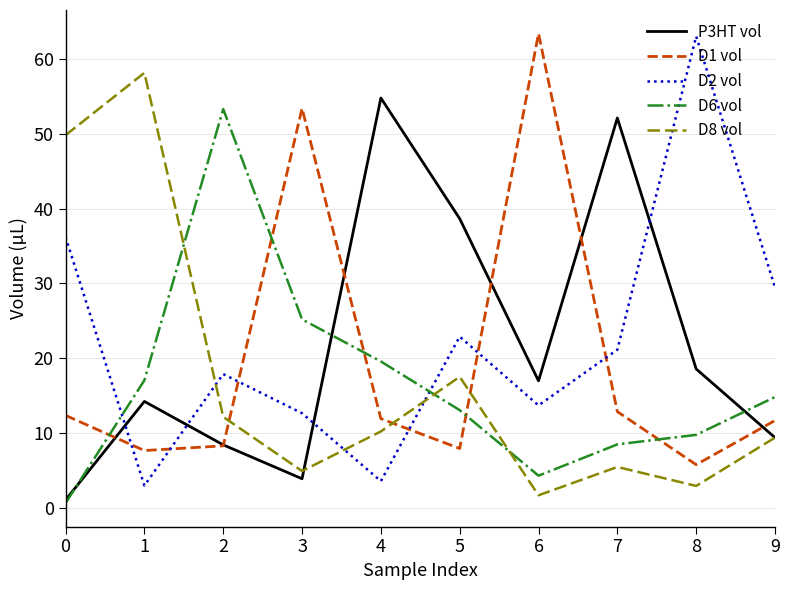

True or false: D2 vol has a value of 12.6 at 3.

True